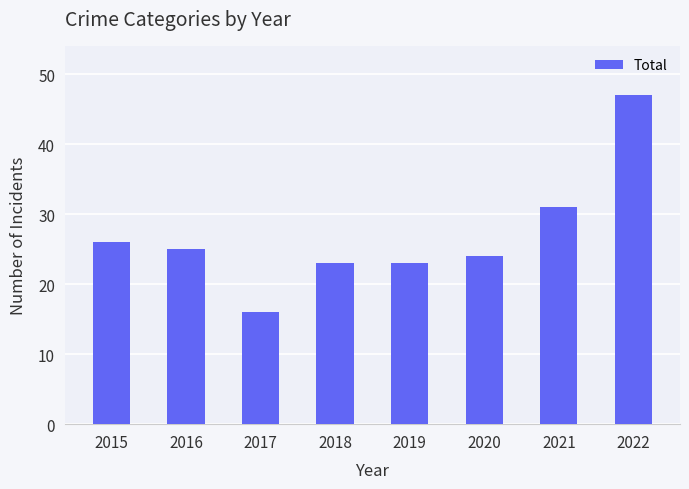

How many values are below 25?

4